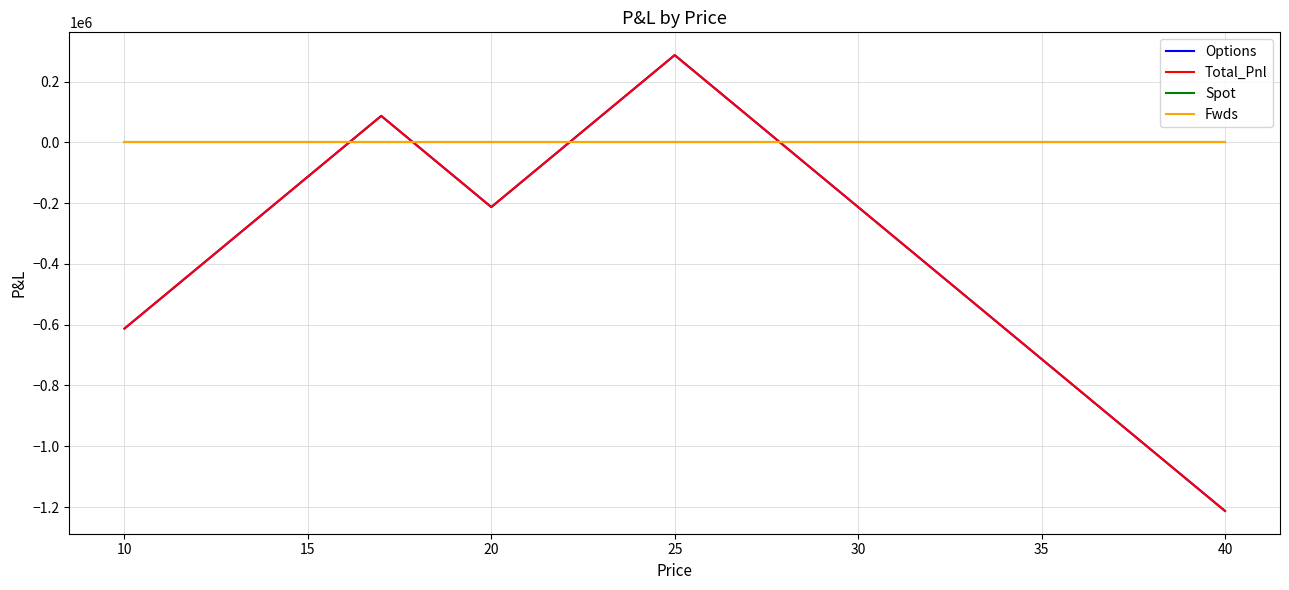

Which series has the largest range (max minus min)?

Options